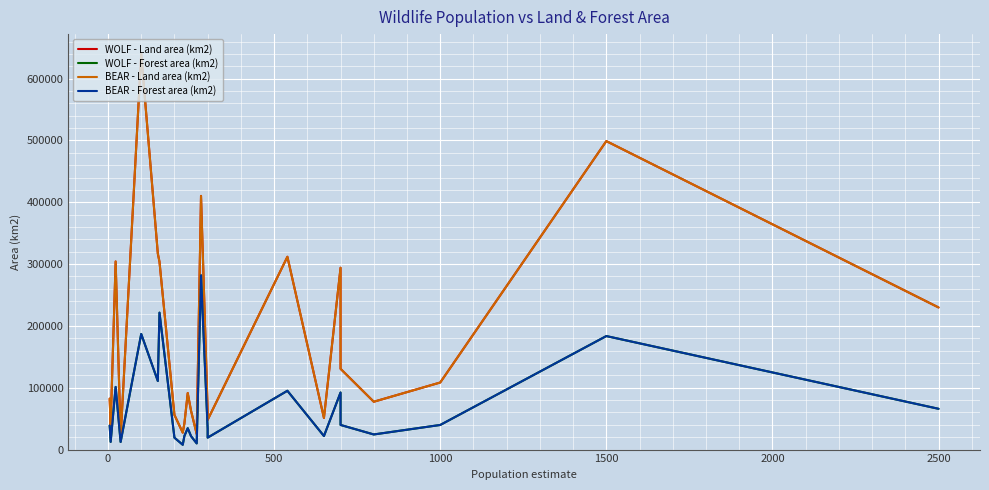

What is the average value of the BEAR - Land area (km2) series?

176503.7